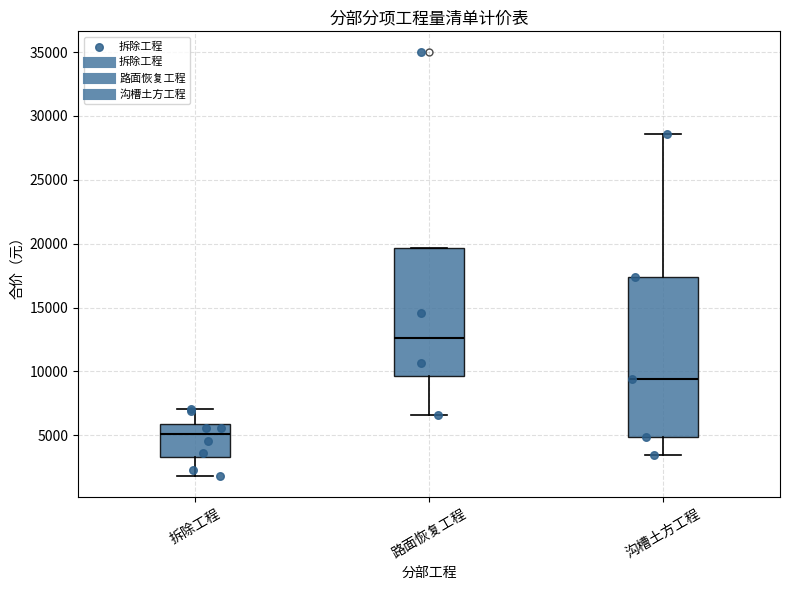

Reading left to right, transcribe this box plot: for each box, give where its median line is, the range the box spans, and where its two whiskers end, as read against the y-axis. The values are not printed on the chart, so give them approximately, as read against the axis.

拆除工程: median 5000, box 3500 to 6000, whiskers 2000 to 7000
路面恢复工程: median 12500, box 9500 to 19500, whiskers 6500 to 19500
沟槽土方工程: median 9500, box 5000 to 17500, whiskers 3500 to 28500